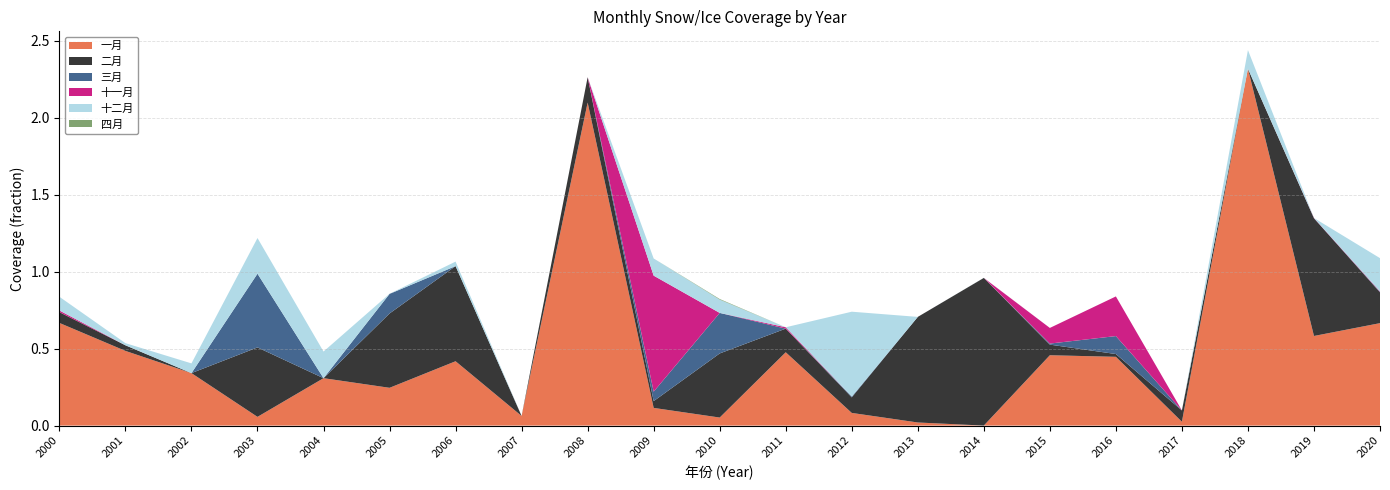

Reading left to right, transcribe all the data shown in this chart.

一月: 0.7	0.5	0.3	0.1	0.3	0.2	0.4	0.1	2.1	0.1	0.1	0.5	0.1	0.0	0.0	0.5	0.4	0.0	2.3	0.6	0.7
二月: 0.1	0.0	0.0	0.5	0.0	0.5	0.6	0.0	0.2	0.0	0.4	0.2	0.1	0.7	1.0	0.1	0.0	0.1	0.0	0.8	0.2
三月: 0.0	0.0	0.0	0.5	0.0	0.1	0.0	0.0	0.0	0.1	0.3	0.0	0.0	0.0	0.0	0.0	0.1	0.0	0.0	0.0	0.0
十一月: 0.0	0.0	0.0	0.0	0.0	0.0	0.0	0.0	0.0	0.8	0.0	0.0	0.0	0.0	0.0	0.1	0.3	0.0	0.0	0.0	0.0
十二月: 0.1	0.0	0.1	0.2	0.2	0.0	0.0	0.0	0.0	0.1	0.1	0.0	0.6	0.0	0.0	0.0	0.0	0.0	0.1	0.0	0.2
四月: 0.0	0.0	0.0	0.0	0.0	0.0	0.0	0.0	0.0	0.0	0.0	0.0	0.0	0.0	0.0	0.0	0.0	0.0	0.0	0.0	0.0